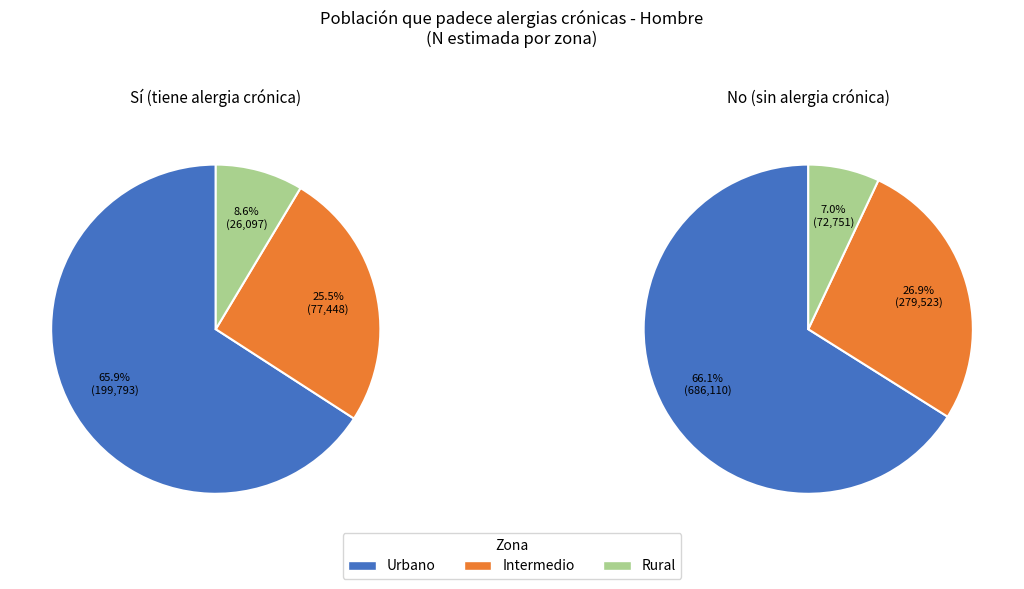

Between Rural and Intermedio, which is larger?

Intermedio